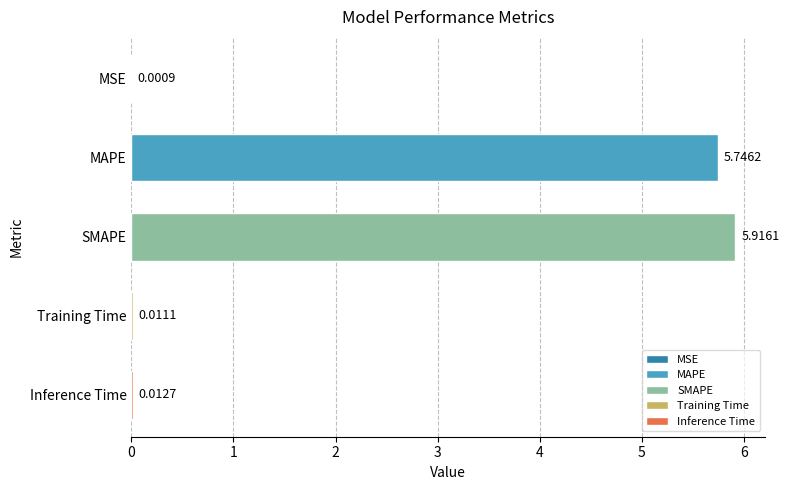

Where is the data nearest to the value 2?

Inference Time